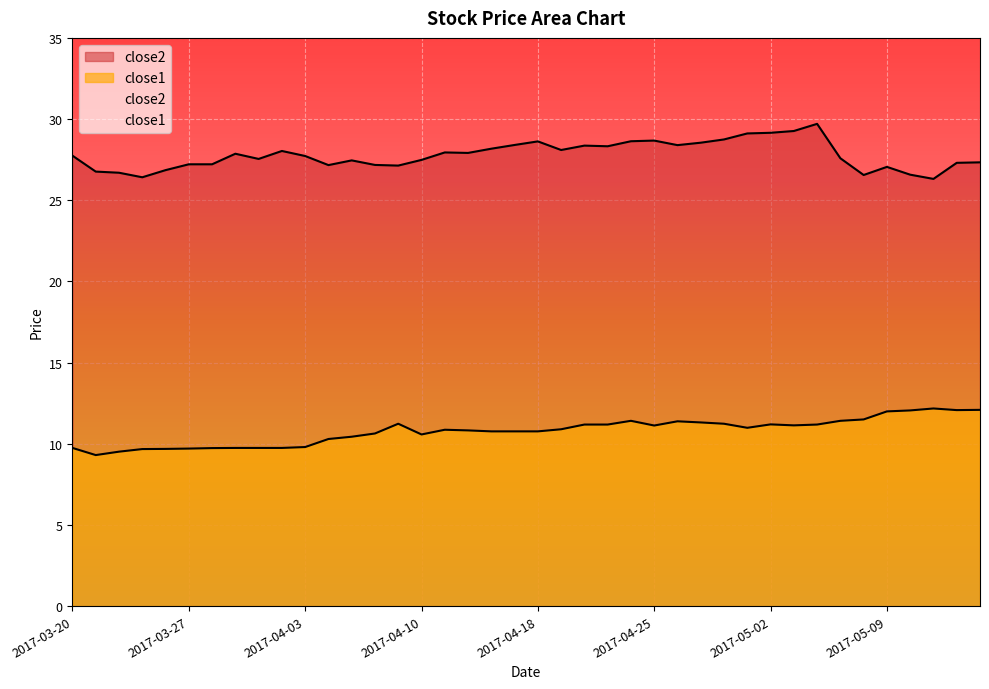

What is the sum of the close1 values at 2017-05-10 and 2017-04-17?

22.8